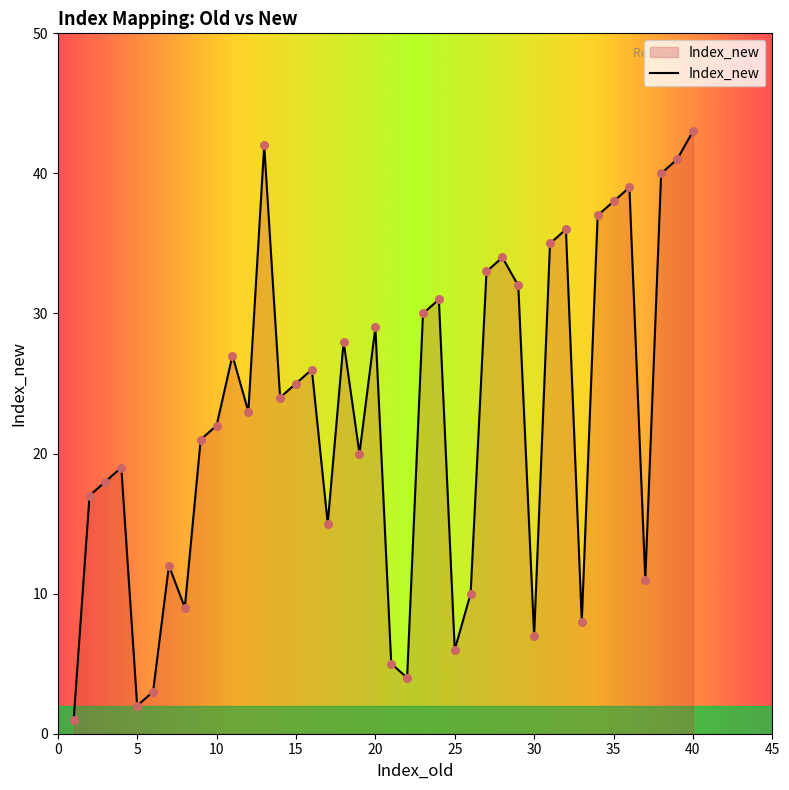

What is the maximum value shown in the chart?

43